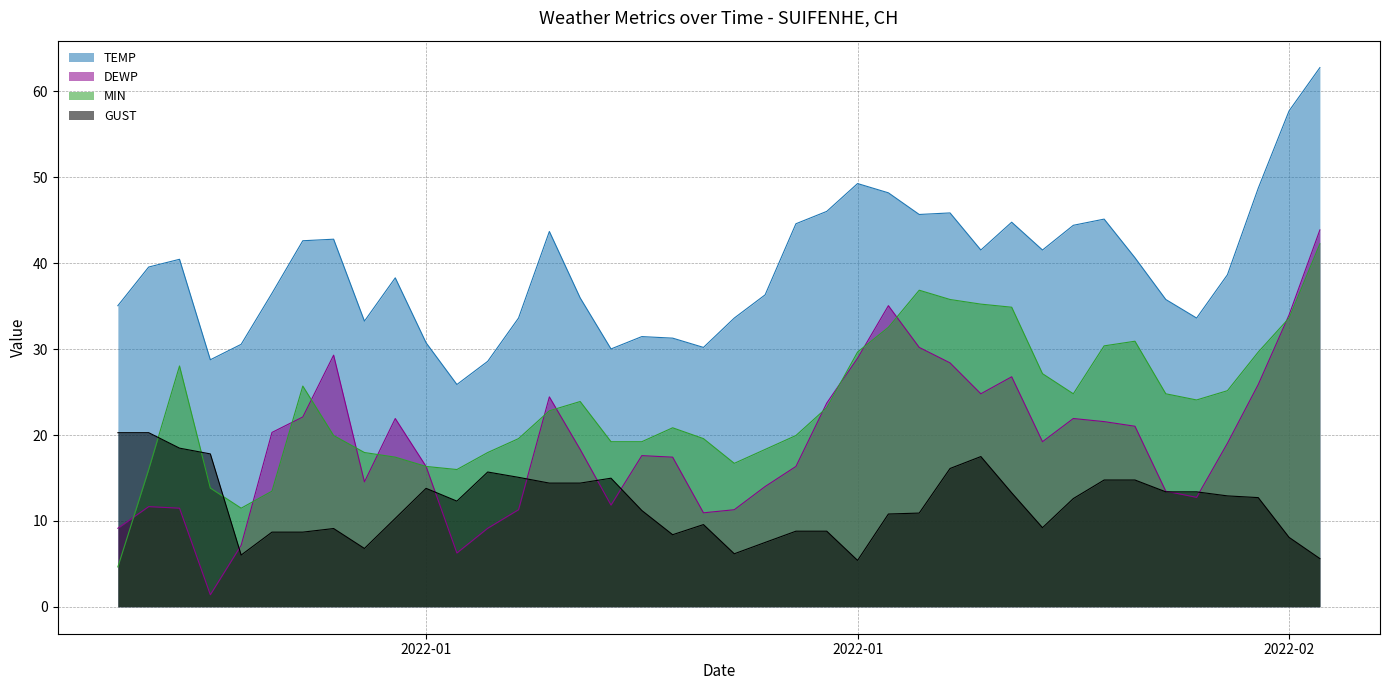

How many data points does each series have?

40